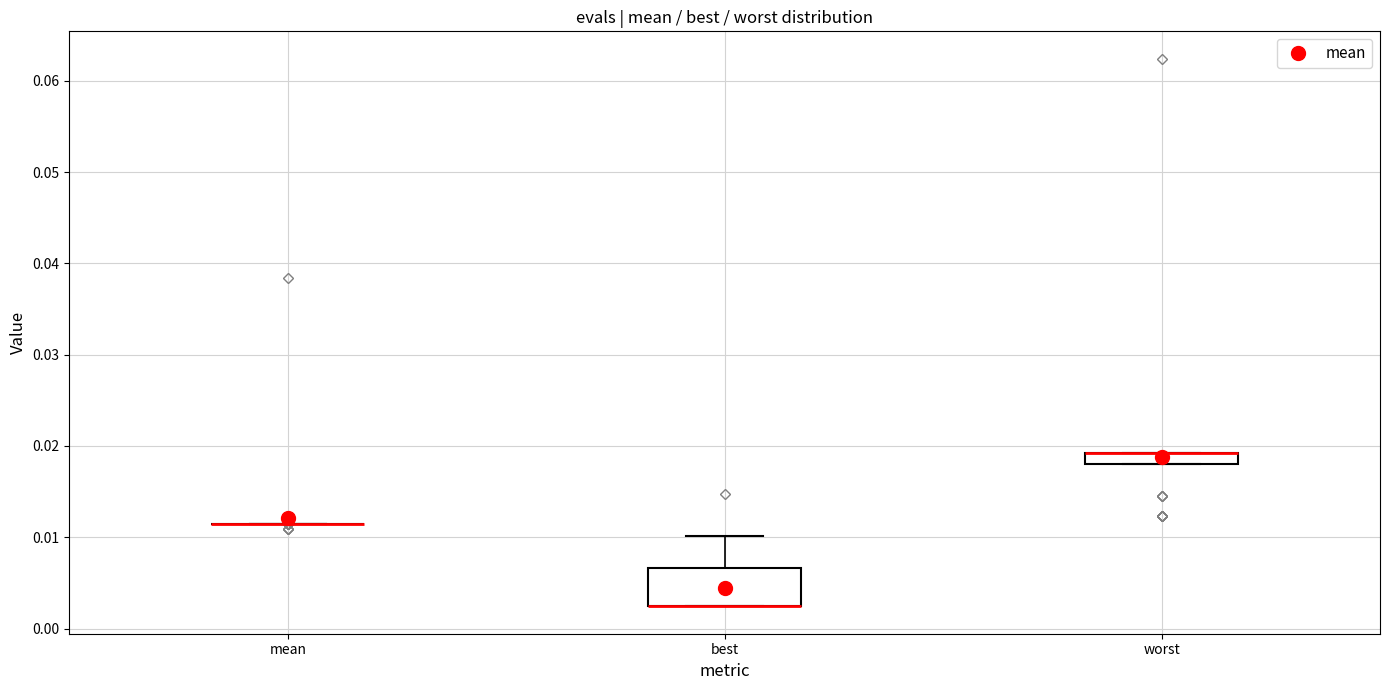

Which box is the tallest, from its lower edge to its upper edge?

best